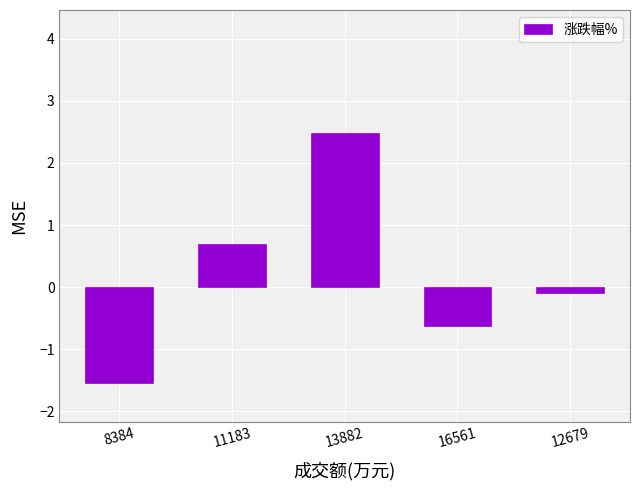

What is the change in value from 11183 to 16561?

-1.3